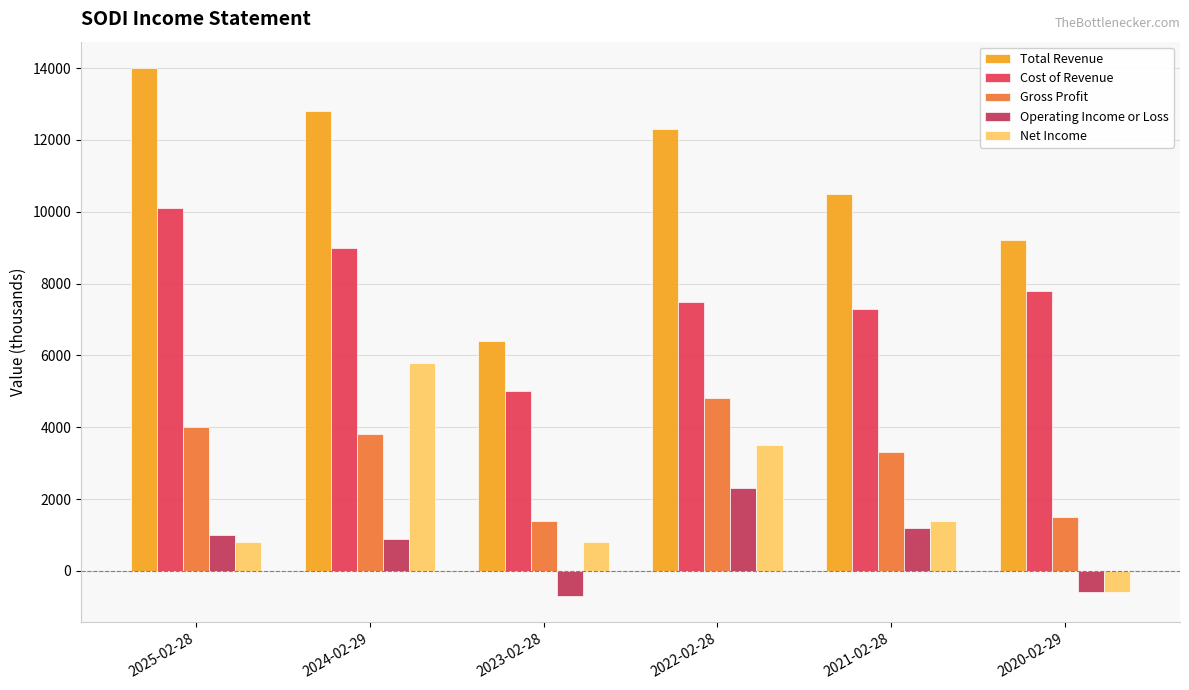

Rank the series by their maximum value, from lowest to highest.

Operating Income or Loss, Gross Profit, Net Income, Cost of Revenue, Total Revenue